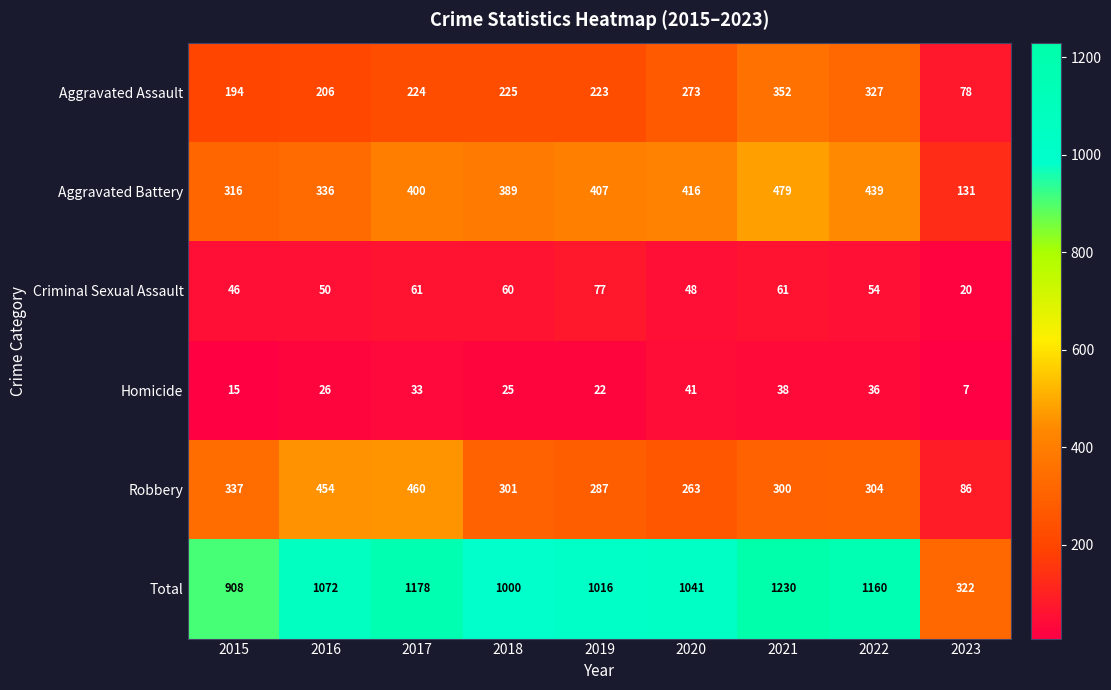

What is the difference between the maximum and second lowest values in the Homicide series?

26